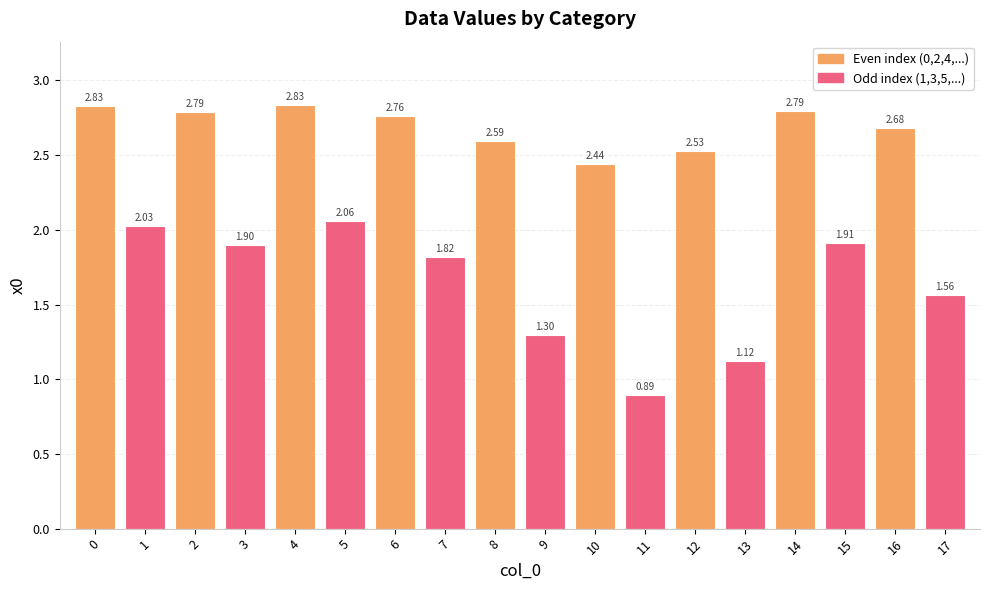

What is the average value?

2.2